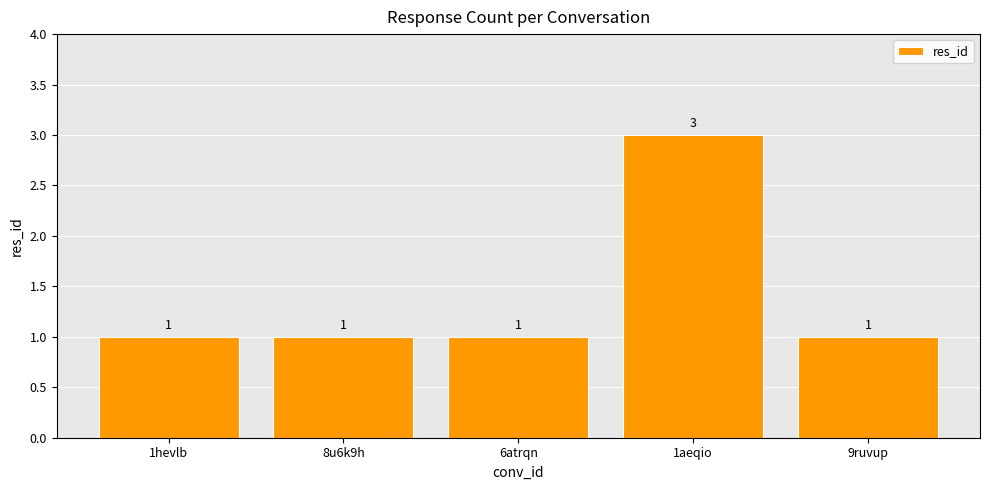

True or false: the data shows 0 at 8u6k9h.

False